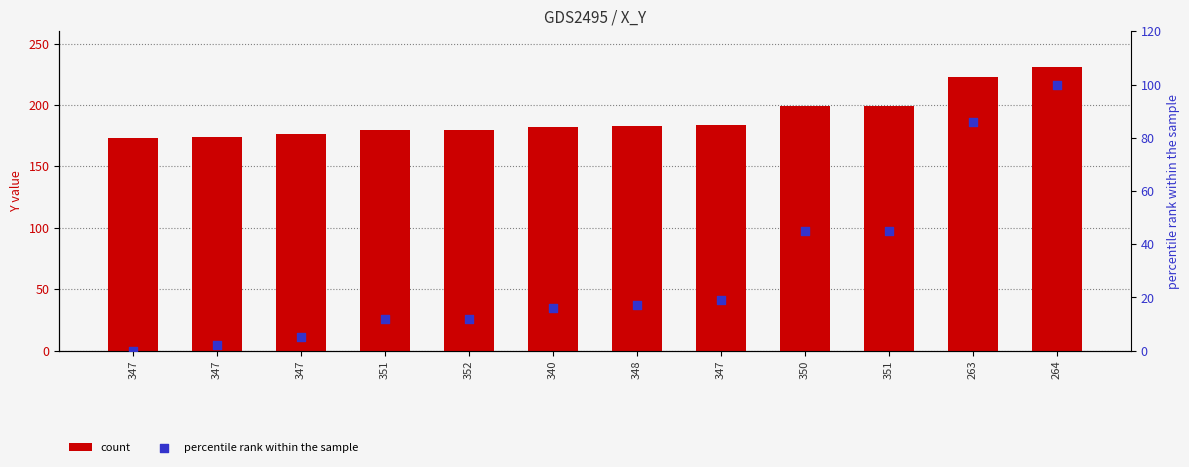

Which series contains the highest Y value?

Y